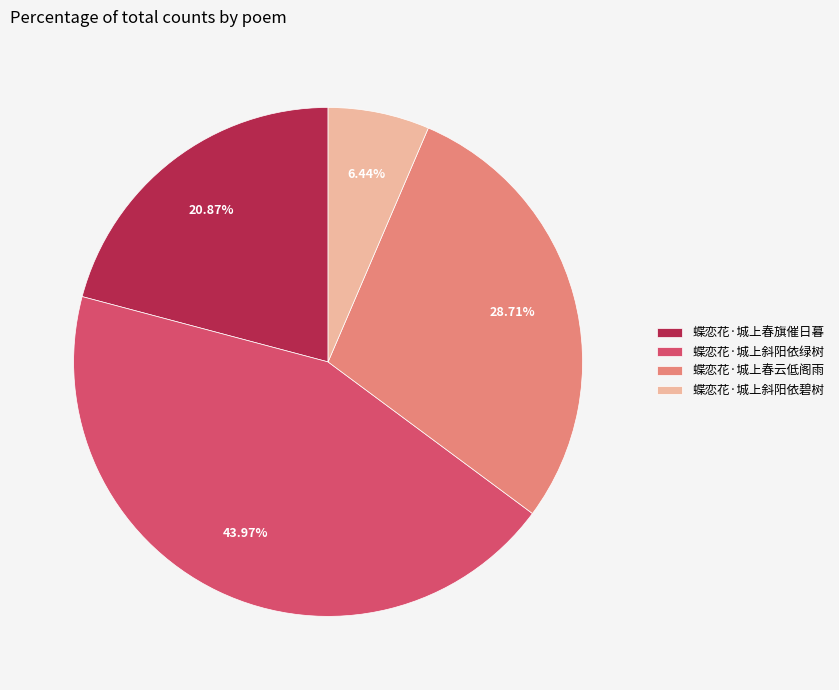

To the nearest percent, what portion does 蝶恋花·城上春旗催日暮 represent?

21%